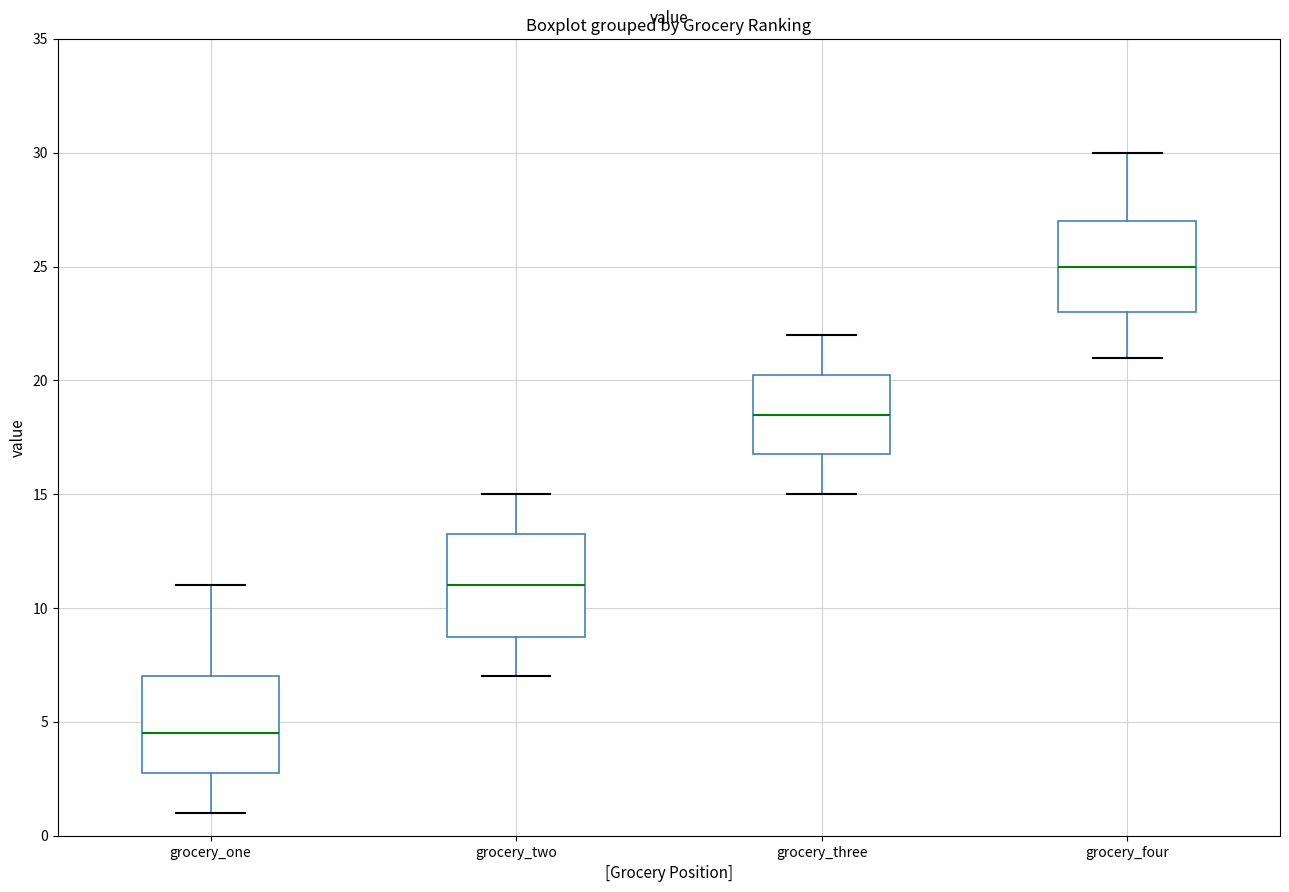

Where is the upper edge of the box for grocery_two on the y-axis? The values are not printed on the chart, so give them approximately, as read against the axis.

13.5